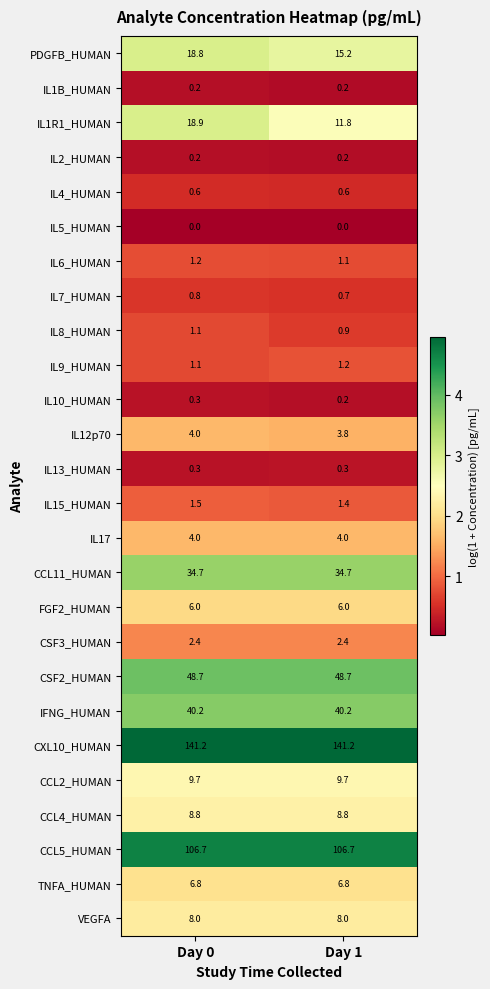

What is the sum of all IL7_HUMAN values?

1.5